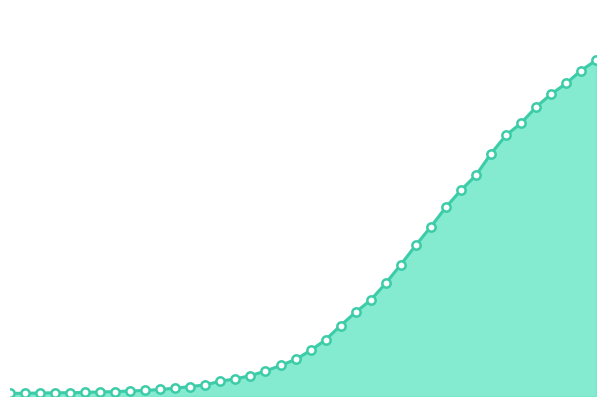

What is the value of the 28th point from the left?

924